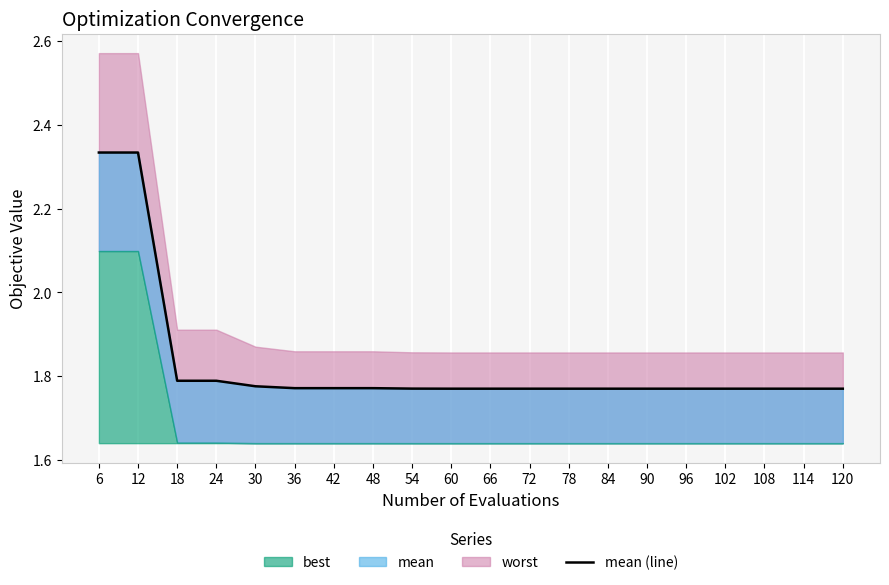

Approximately how many times larger is the value at 120 compared to 114?

1.0